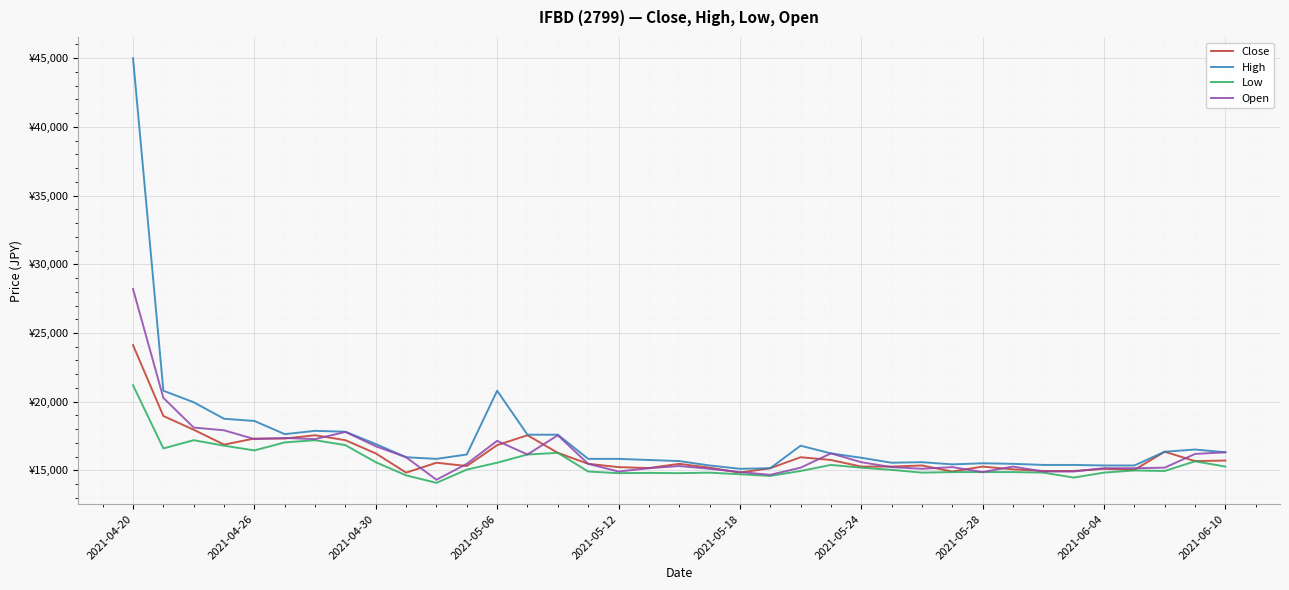

What is the average value of the High series?

17389